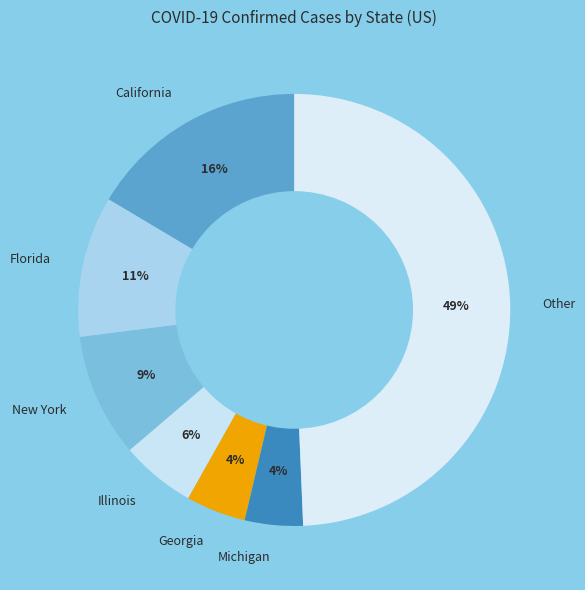

How many segments does this pie chart have?

7